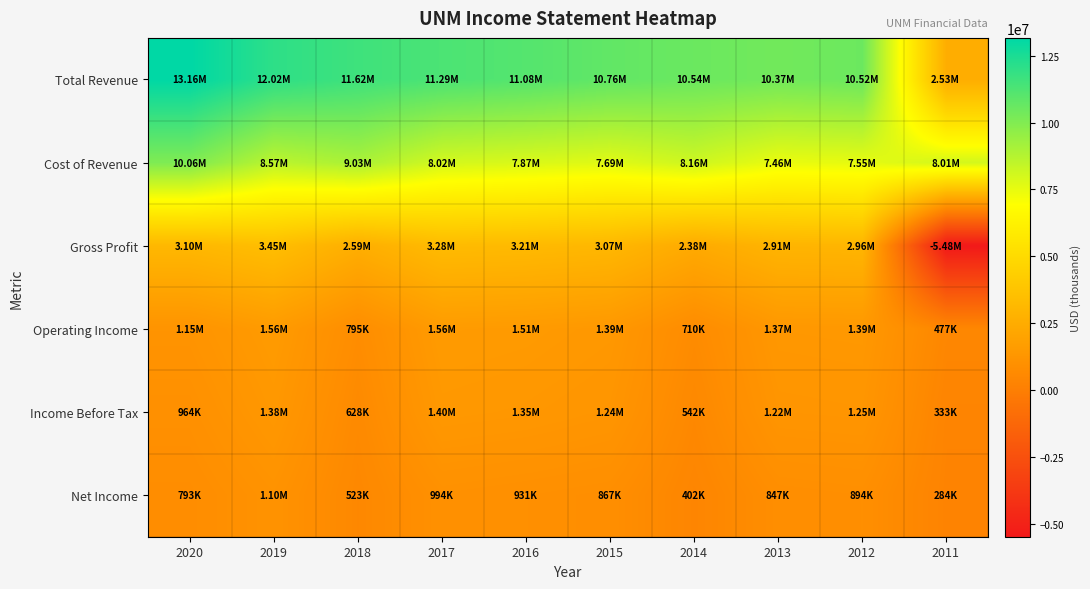

At which category is the sum across all series the highest?

2020